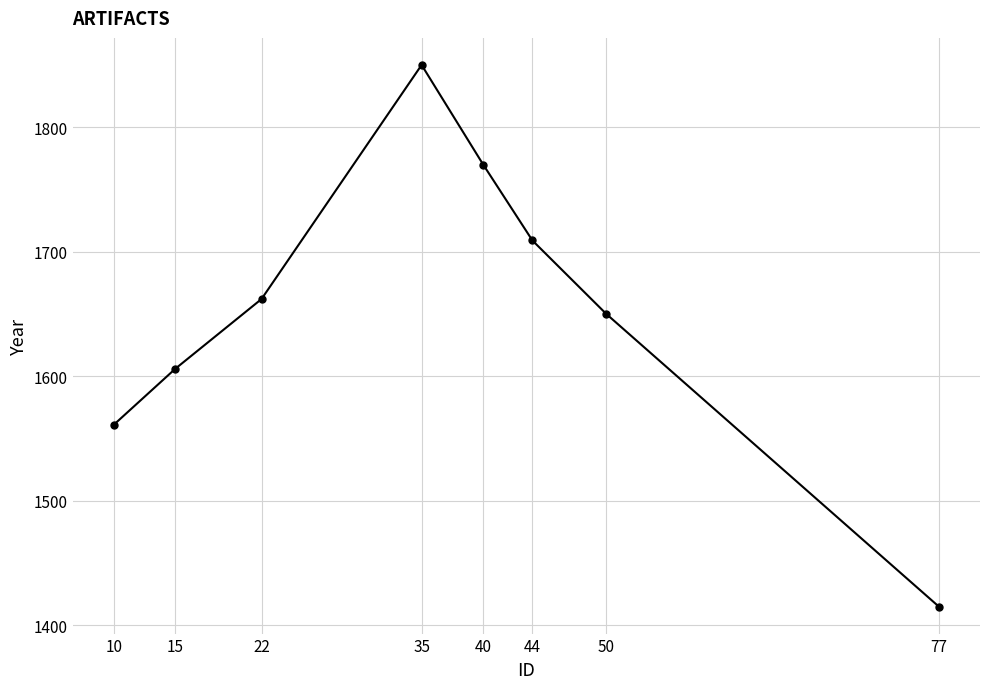

List the labels in order of value, smallest first.

77, 10, 15, 50, 22, 44, 40, 35